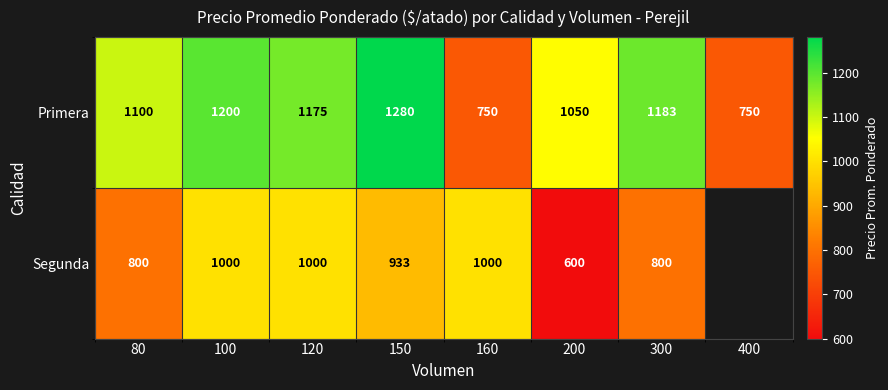

At which label is Primera closest to 1015?

200